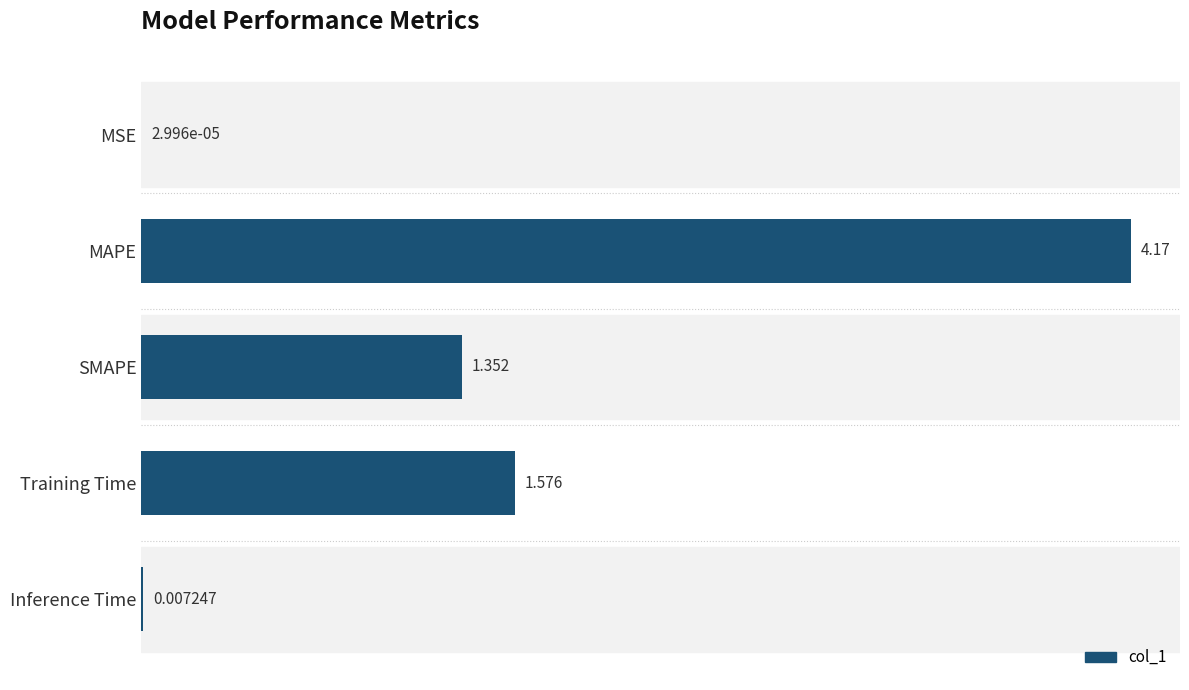

Reading left to right, transcribe all the data shown in this chart.

0.0	4.2	1.4	1.6	0.0